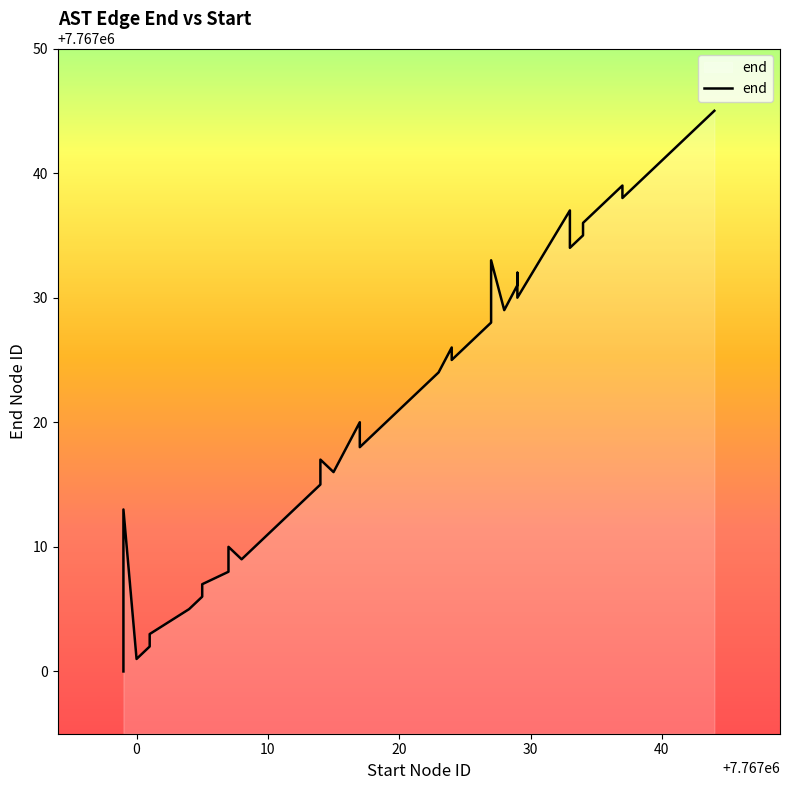

Reading right to left, list all the values displayed in this chart.

7767045	7767042	7767038	7767039	7767036	7767035	7767034	7767037	7767030	7767032	7767031	7767029	7767033	7767028	7767025	7767026	7767024	7767023	7767021	7767019	7767018	7767020	7767016	7767017	7767015	7767014	7767012	7767011	7767009	7767010	7767008	7767007	7767006	7767005	7767003	7767002	7767001	7767013	7767004	7767000